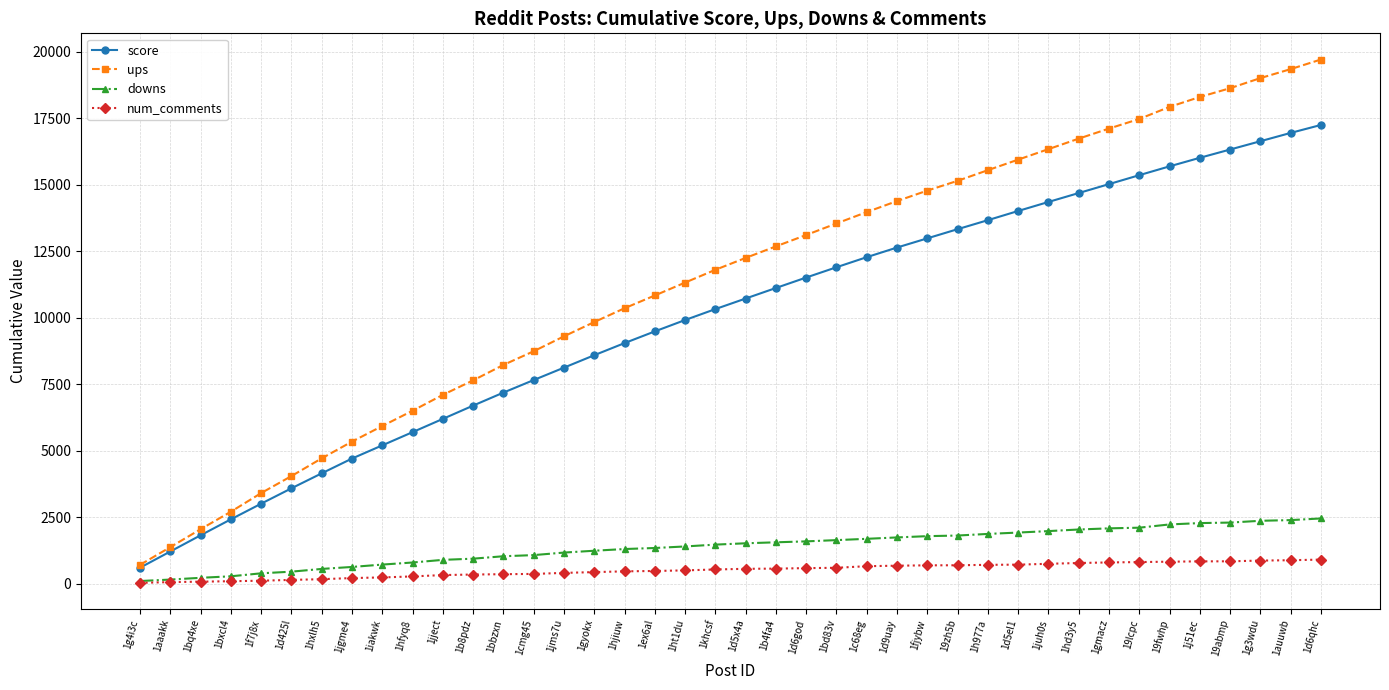

Which series has the largest range (max minus min)?

ups